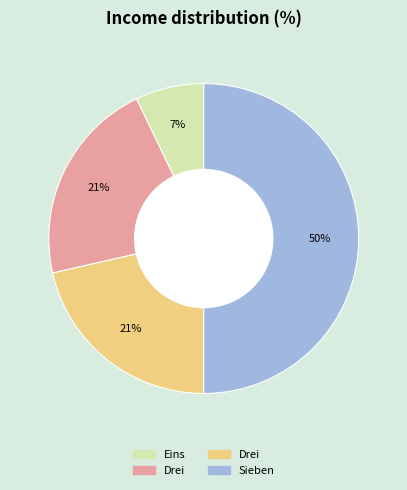

How many segments does this pie chart have?

4